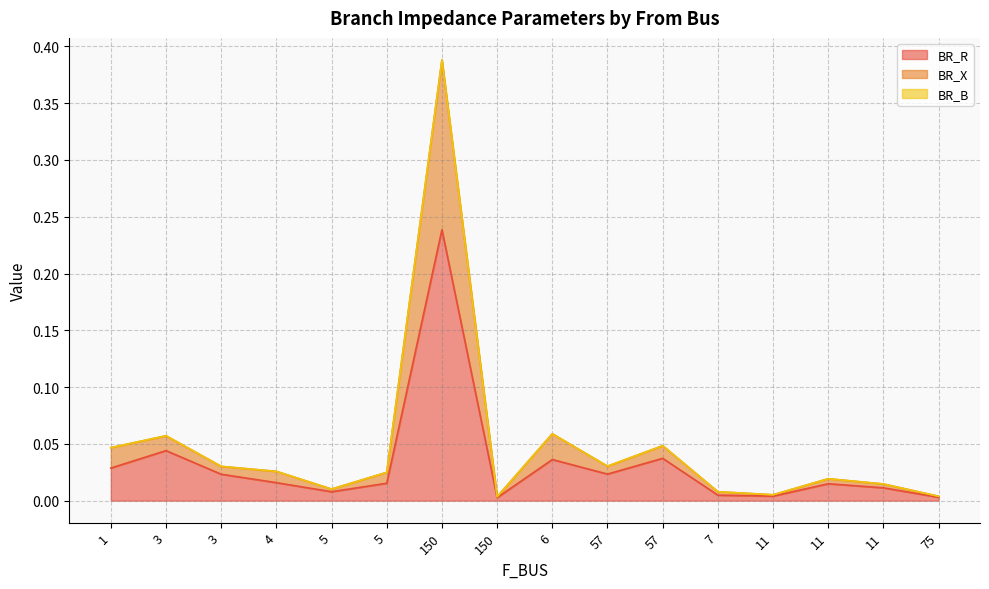

The BR_R series shows 0.0 at 3. True or false?

True